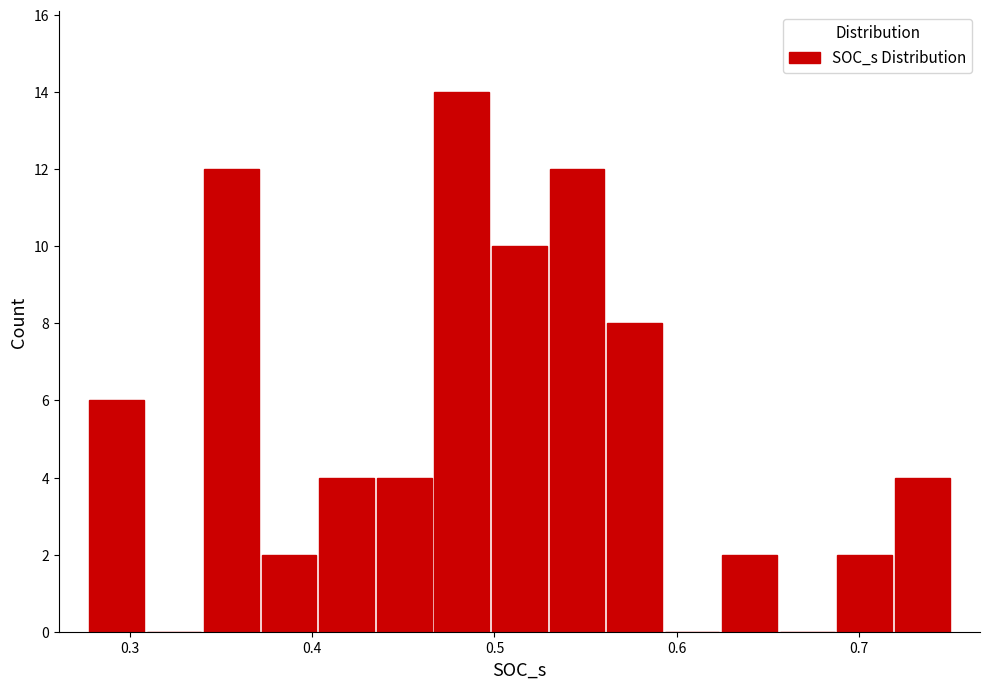

Read against the x-axis, roughly where is the centre of the tallest bar?

0.48